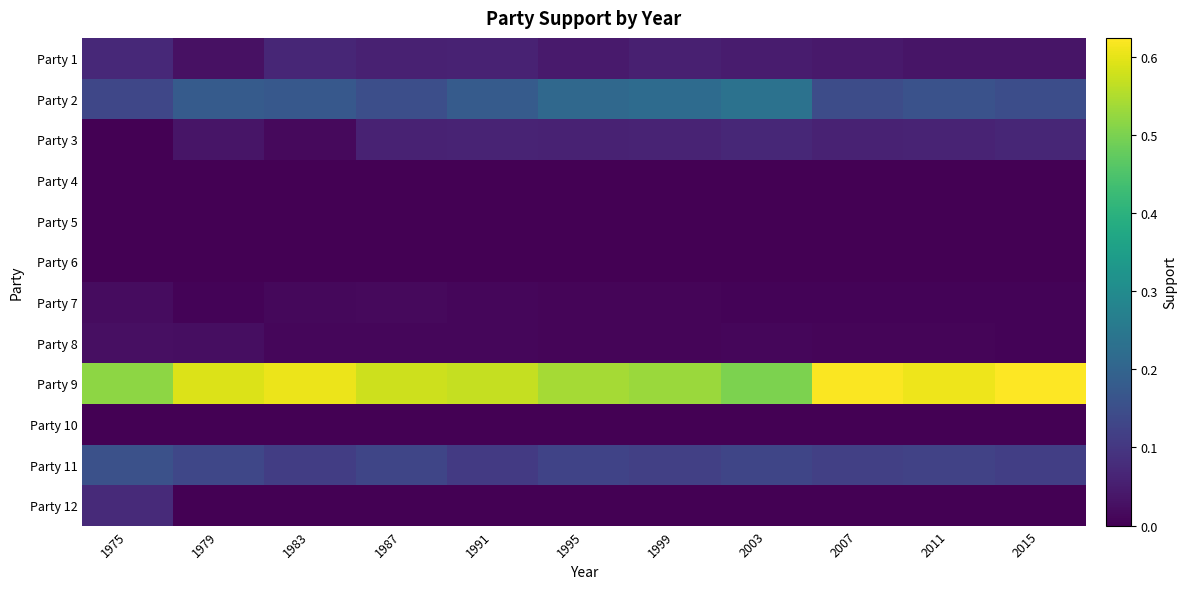

Which category has the lowest value across all series?

1975